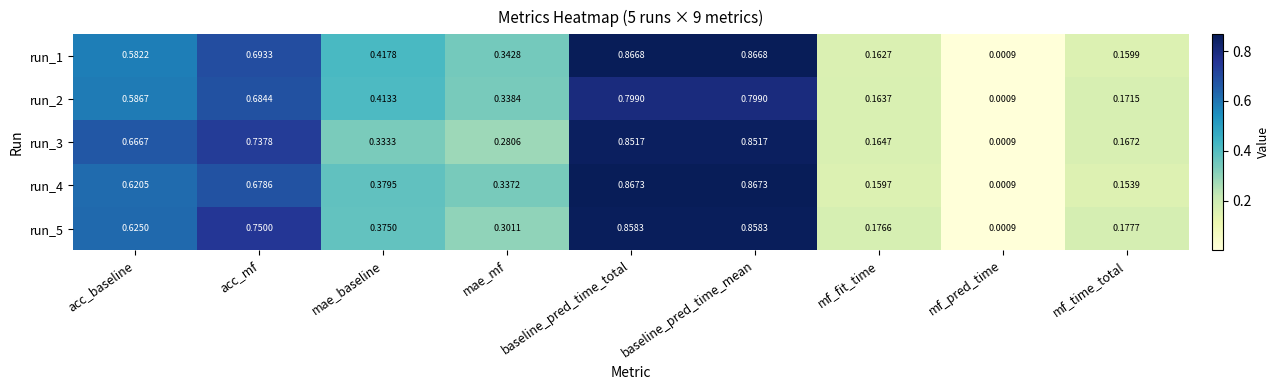

Which series has the largest total across all categories?

run_5